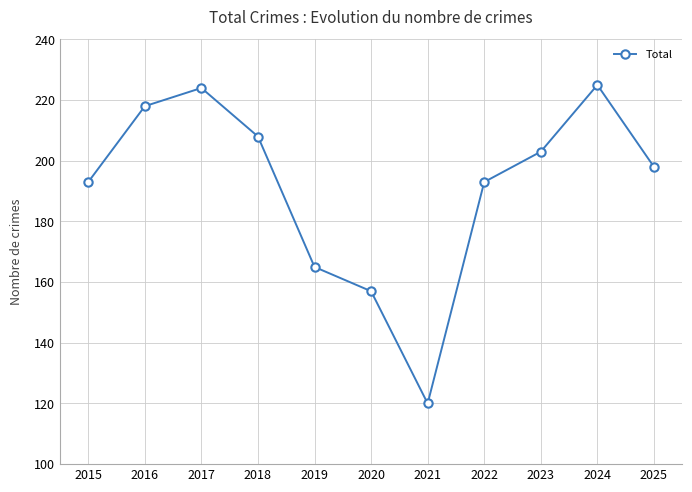

What is the change in value from 2020 to 2023?

+46